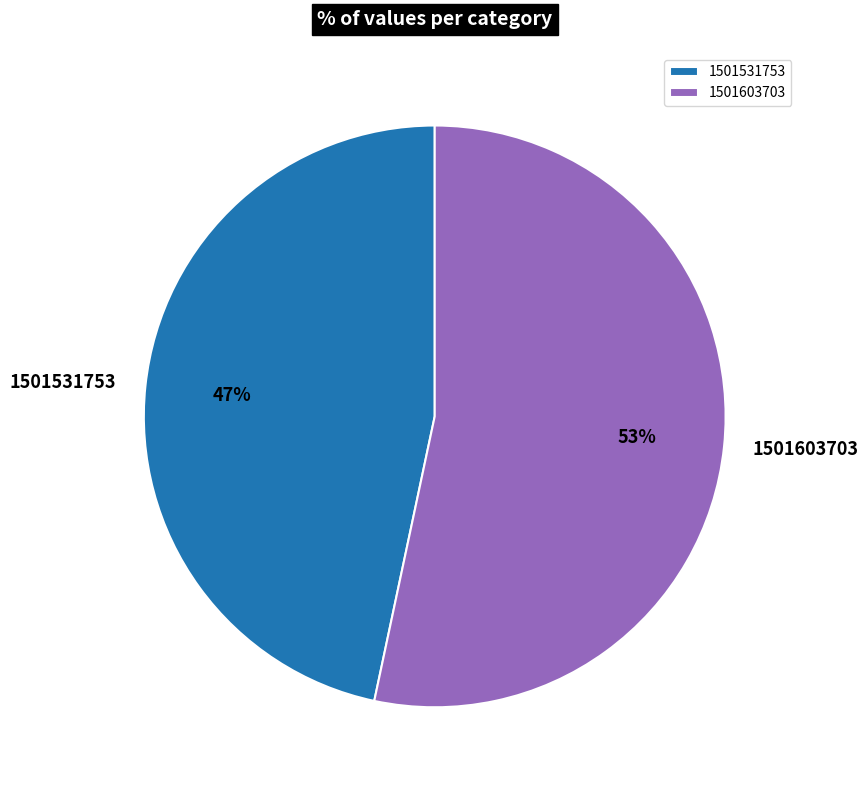

True or false: 1501603703 accounts for 53% of the total.

True